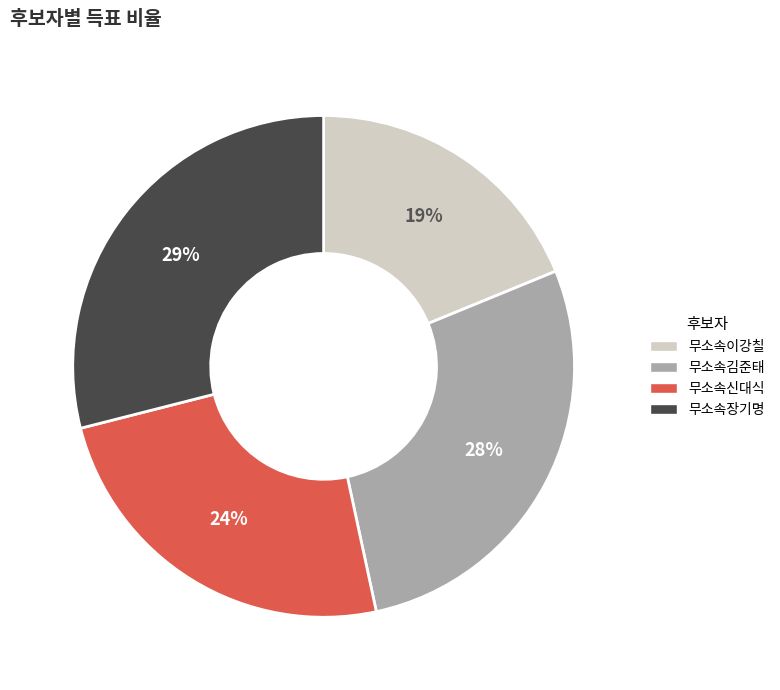

What percentage is the 무소속신대식 slice, to the nearest percent?

24%